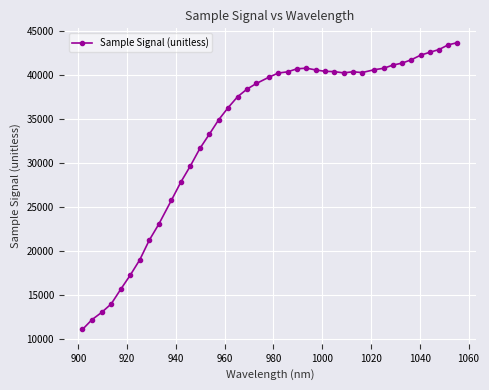

What is the difference between the second highest and second lowest values?

31253